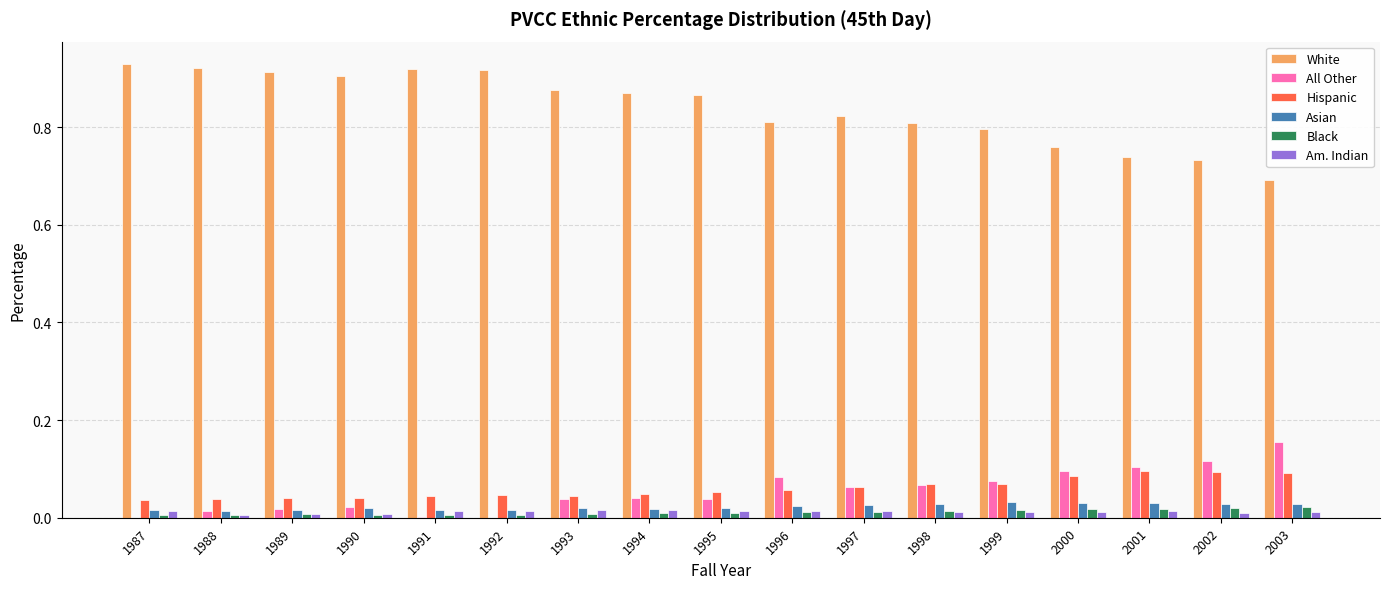

Is it true that Asian equals 0.0 at 1990?

True